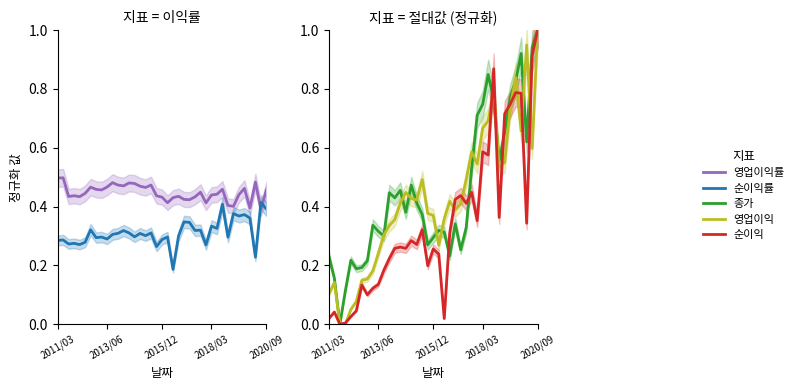

Between 34 and 21, which is larger?

34